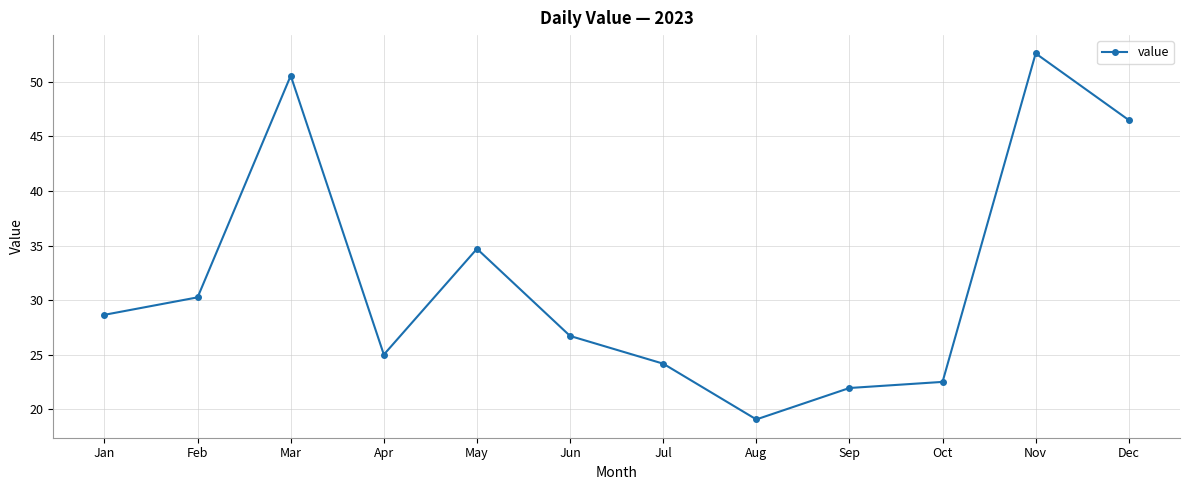

How many interior local valleys (lower than both neighbors) does the data have?

2